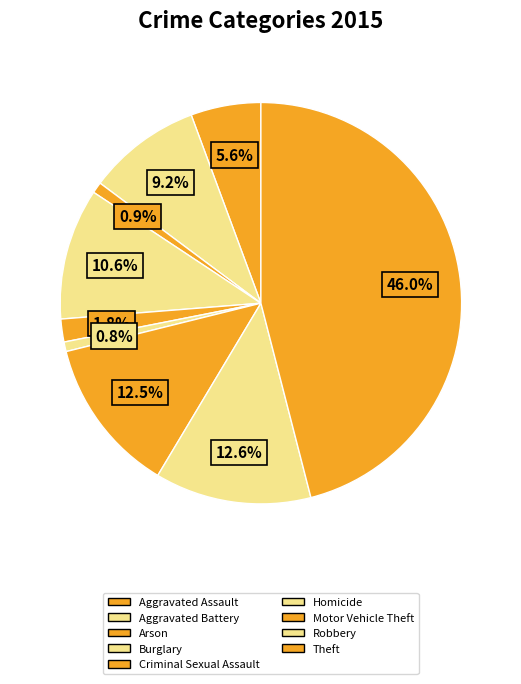

Is there a majority slice in this chart?

No